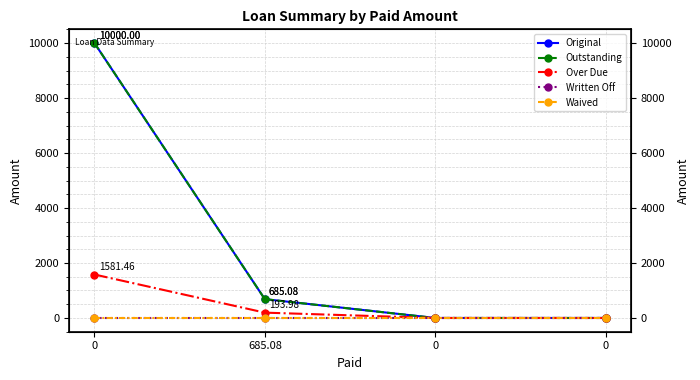

Which series has the widest spread of values?

Original